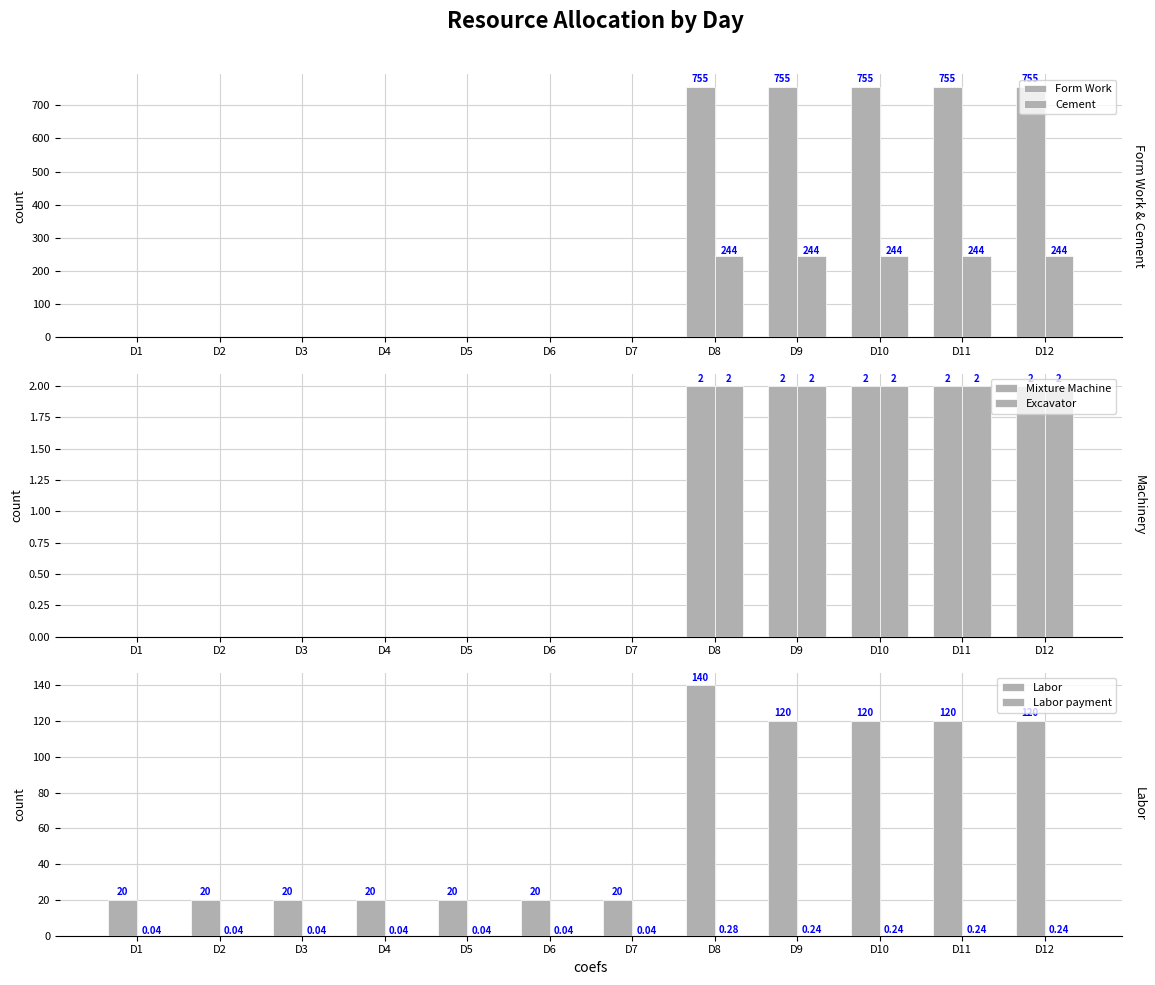

The Excavator series shows -0.7 at D4. True or false?

False